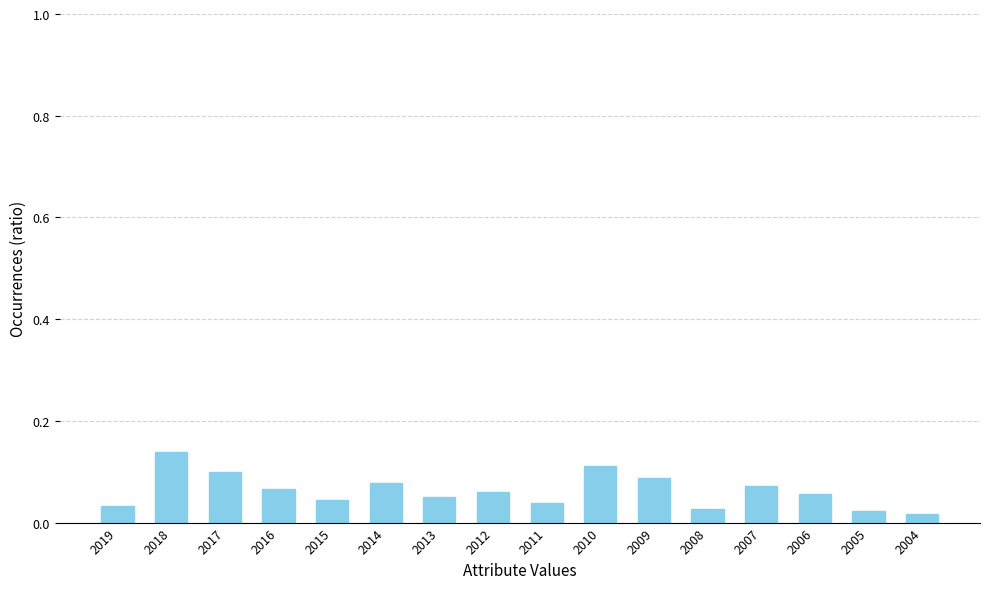

Between 2007 and 2011, which is larger?

2007